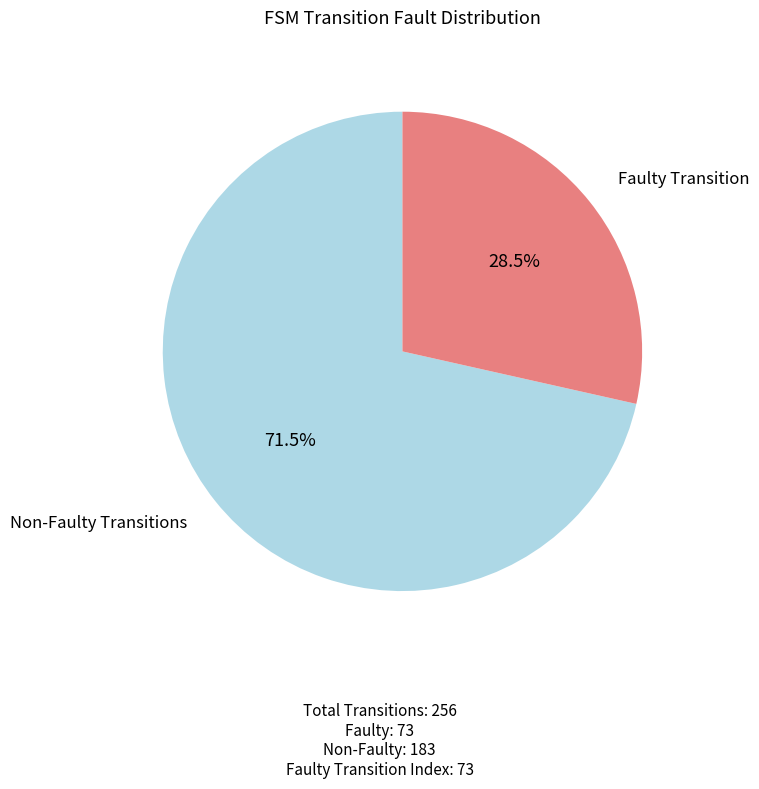

Between Non-Faulty Transitions and Faulty Transition, which is larger?

Non-Faulty Transitions